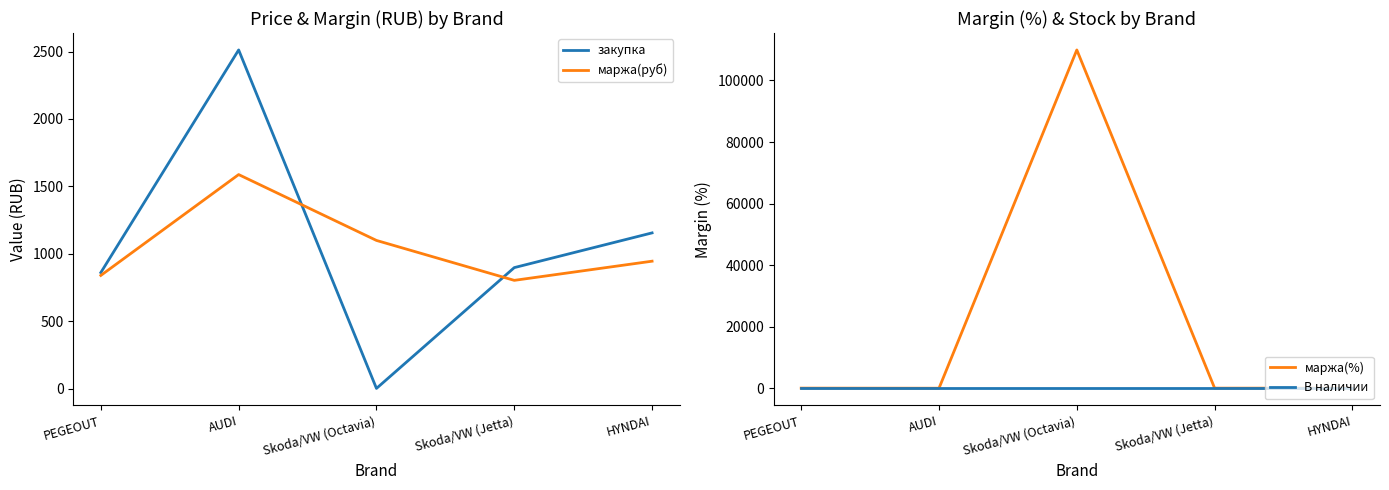

Is it true that маржа(руб) equals 516.0 at AUDI?

False